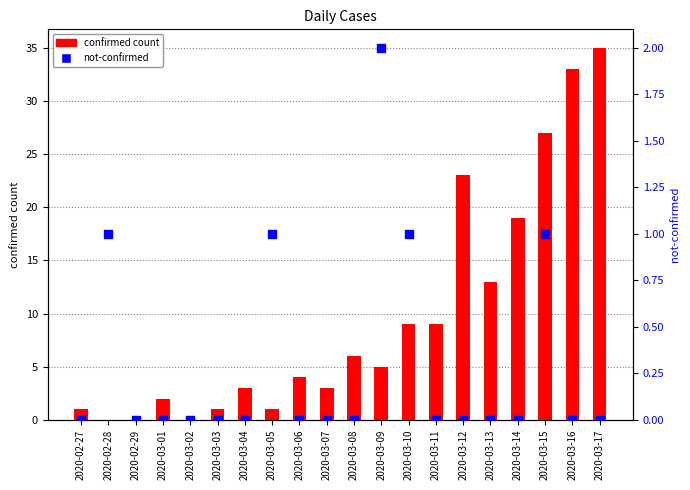

Which series has the largest total across all categories?

confirmed count